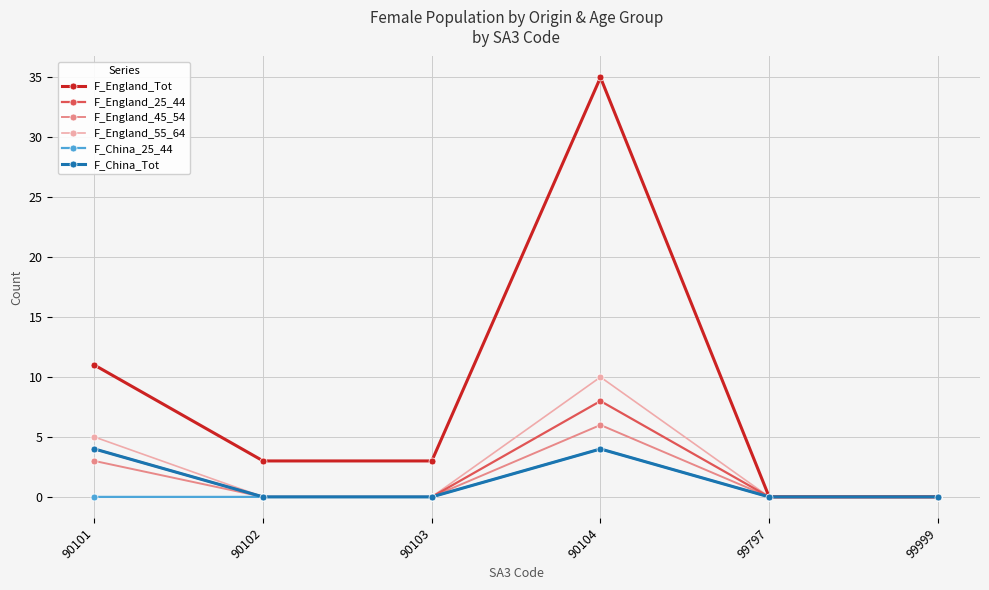

What is the highest value of the F_China_Tot series?

4